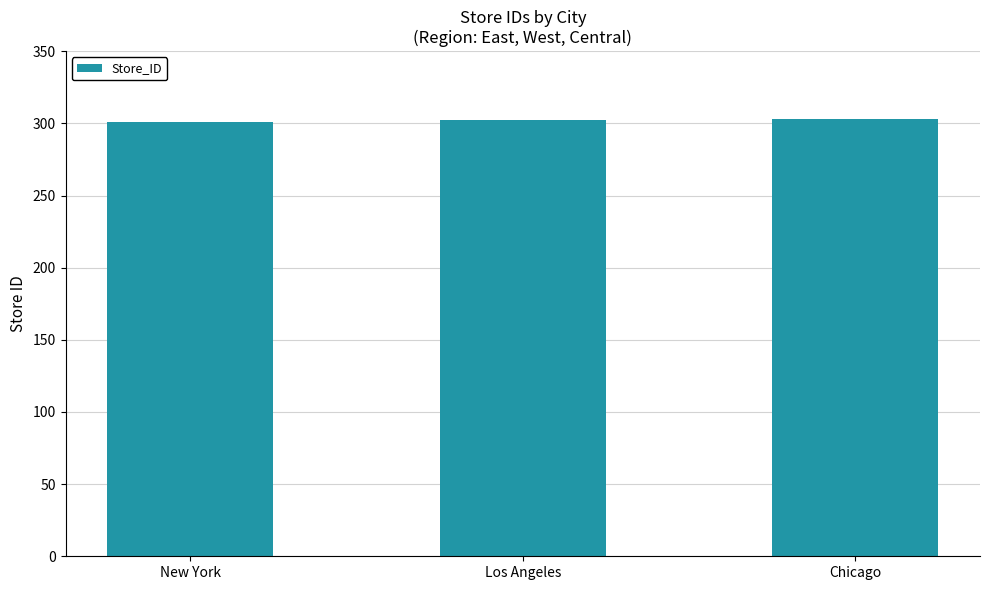

What is the maximum value shown in the chart?

303